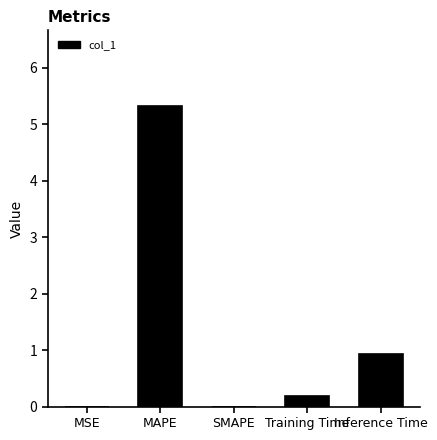

What value does the data have at MAPE?

5.3